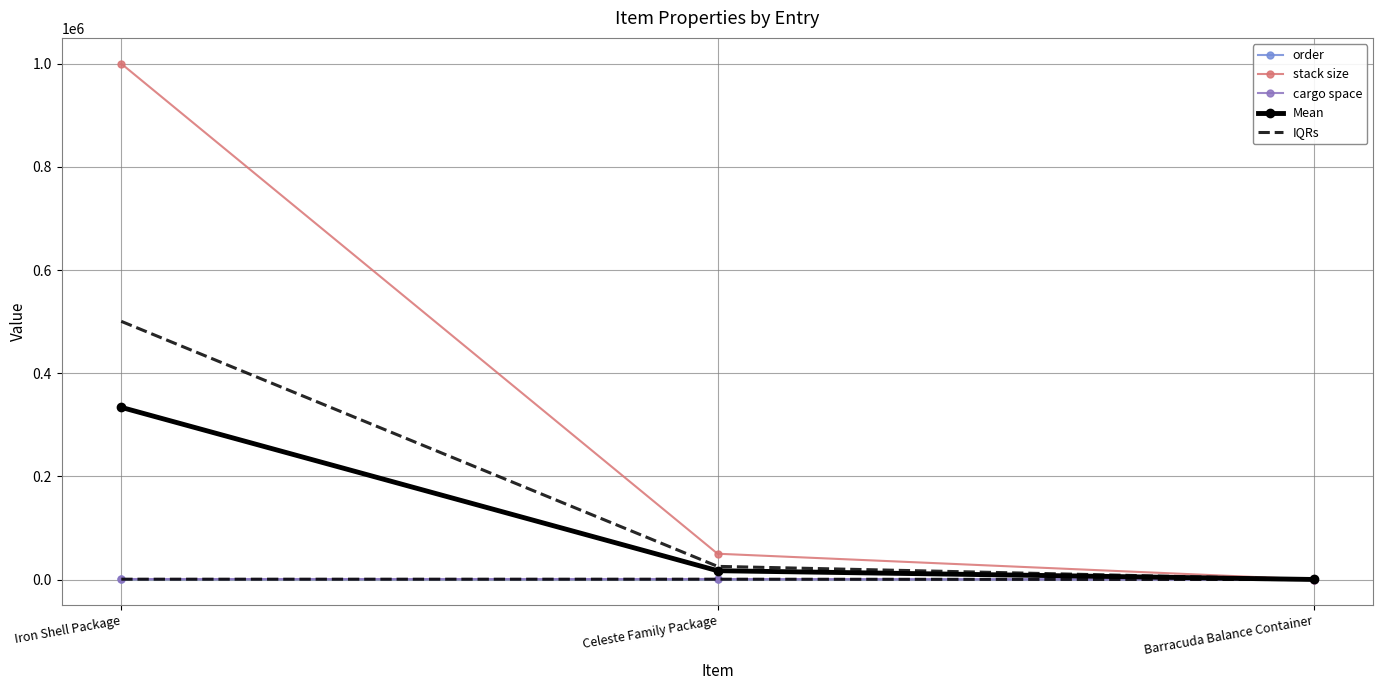

Which category has the lowest value in the order series?

Iron Shell Package